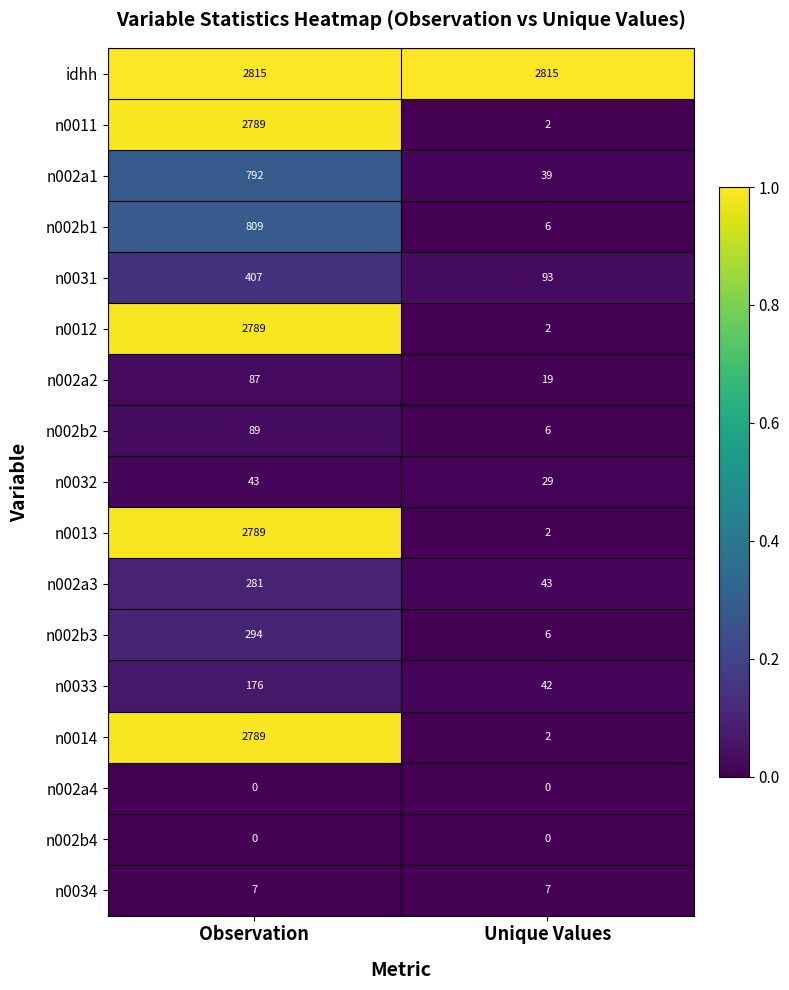

What is the average value of the n0013 series?

1396